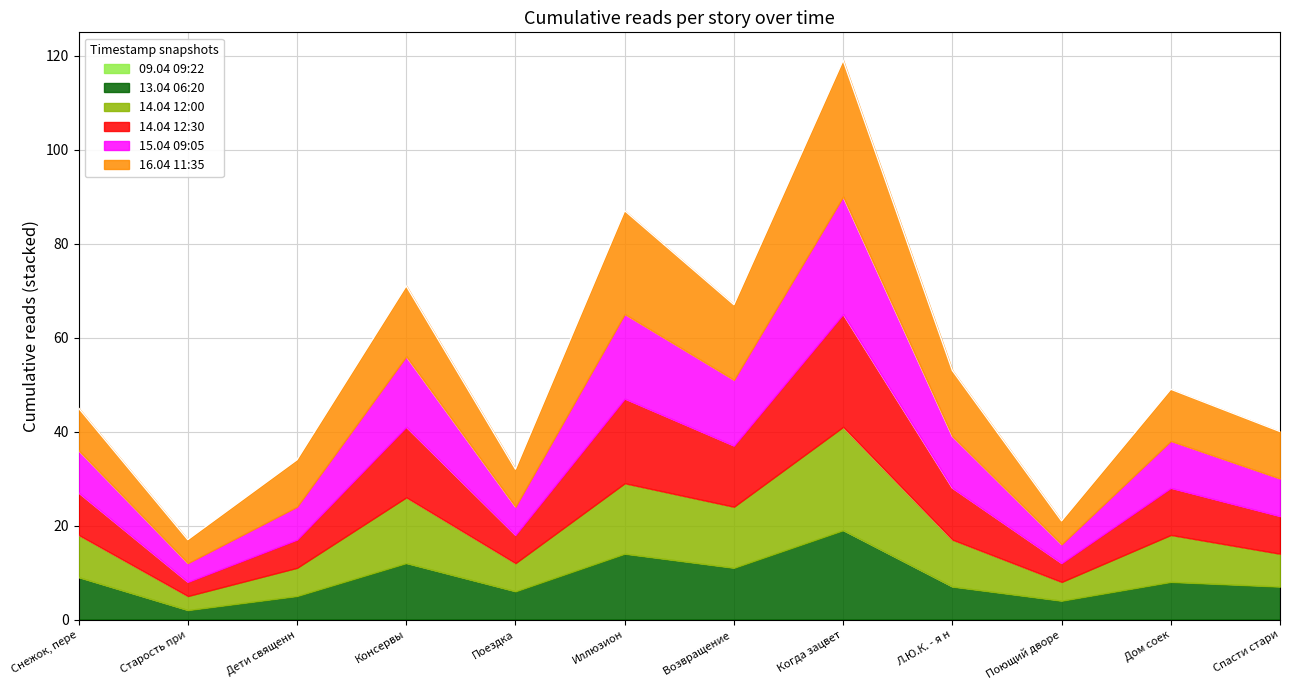

What is the total value across all series at Иллюзион?

87